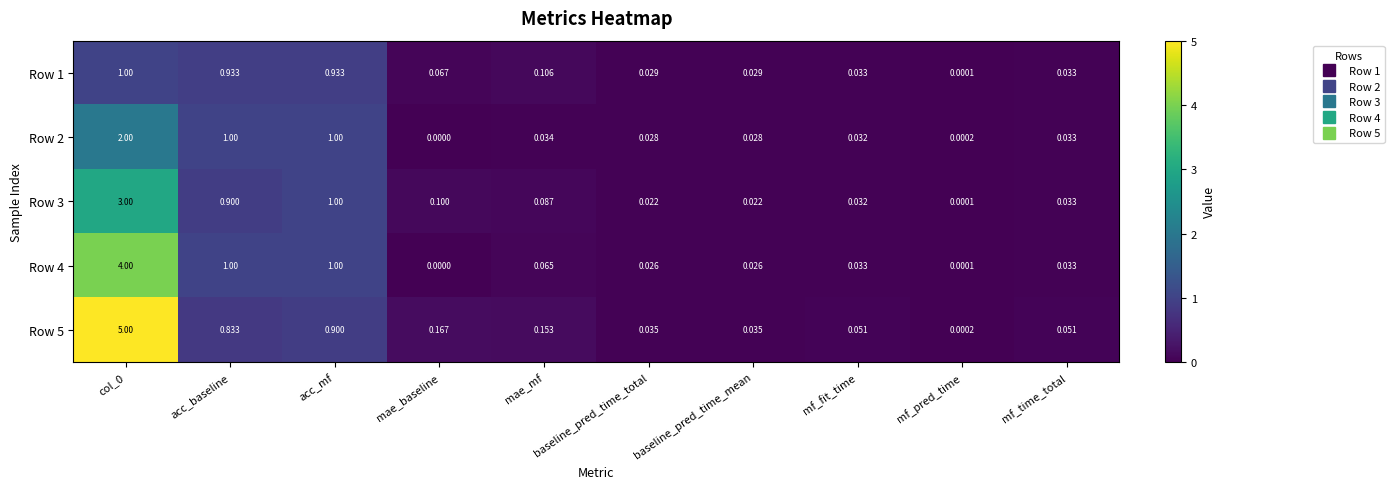

Rank the series by their average value, from highest to lowest.

Row 5, Row 4, Row 3, Row 2, Row 1